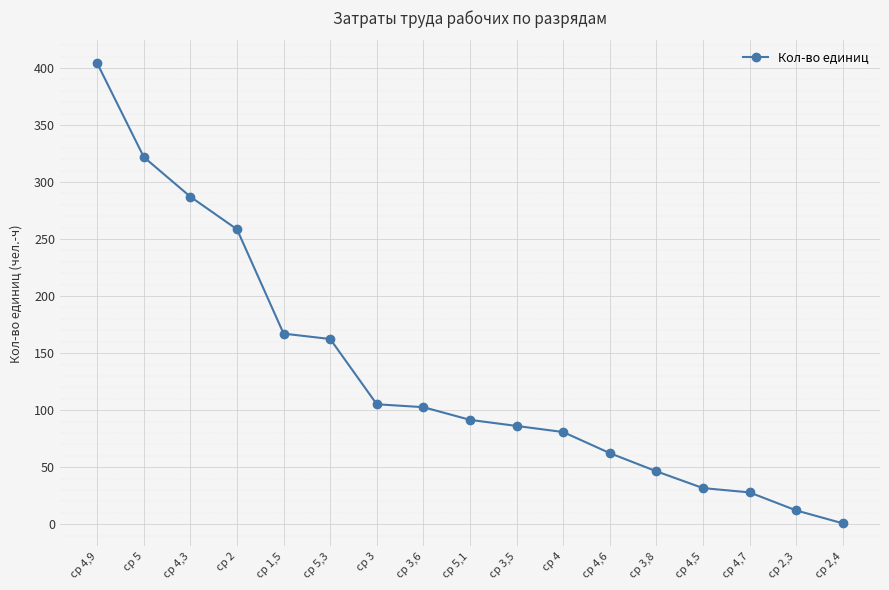

The chart shows a value of 91.5 at ср 5,1. True or false?

True